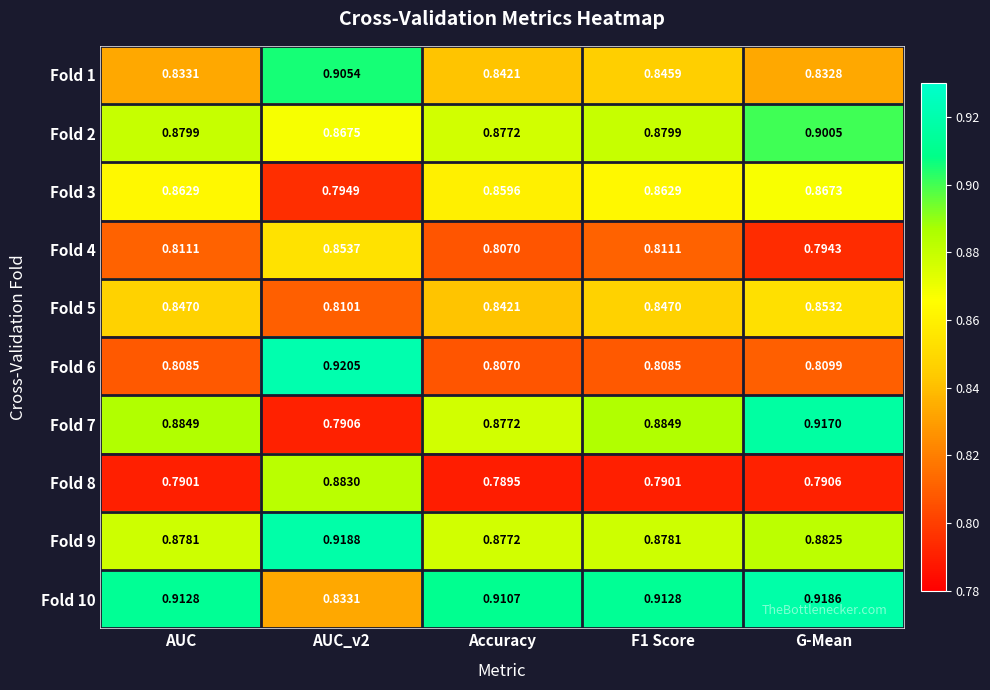

Reading left to right, list all the values displayed in this chart.

Fold 1: AUC=0.8	AUC_v2=0.9	Accuracy=0.8	F1 Score=0.8	G-Mean=0.8
Fold 2: AUC=0.9	AUC_v2=0.9	Accuracy=0.9	F1 Score=0.9	G-Mean=0.9
Fold 3: AUC=0.9	AUC_v2=0.8	Accuracy=0.9	F1 Score=0.9	G-Mean=0.9
Fold 4: AUC=0.8	AUC_v2=0.9	Accuracy=0.8	F1 Score=0.8	G-Mean=0.8
Fold 5: AUC=0.8	AUC_v2=0.8	Accuracy=0.8	F1 Score=0.8	G-Mean=0.9
Fold 6: AUC=0.8	AUC_v2=0.9	Accuracy=0.8	F1 Score=0.8	G-Mean=0.8
Fold 7: AUC=0.9	AUC_v2=0.8	Accuracy=0.9	F1 Score=0.9	G-Mean=0.9
Fold 8: AUC=0.8	AUC_v2=0.9	Accuracy=0.8	F1 Score=0.8	G-Mean=0.8
Fold 9: AUC=0.9	AUC_v2=0.9	Accuracy=0.9	F1 Score=0.9	G-Mean=0.9
Fold 10: AUC=0.9	AUC_v2=0.8	Accuracy=0.9	F1 Score=0.9	G-Mean=0.9